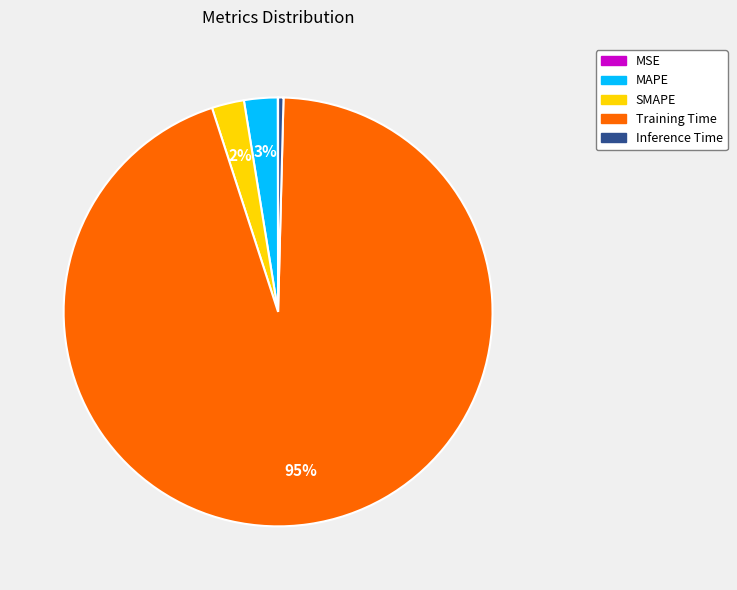

Do SMAPE and Training Time together represent more than half of the pie?

Yes